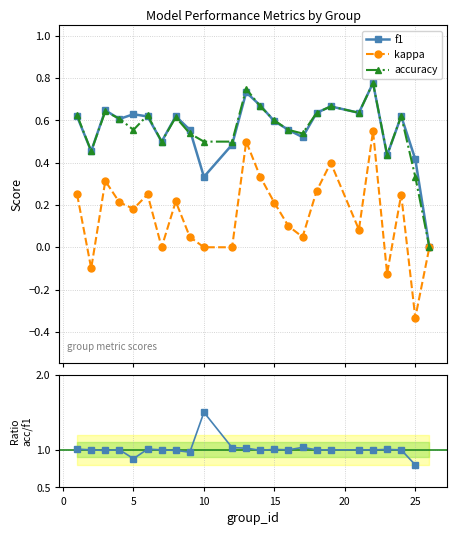

What is the greatest value displayed?

1.5